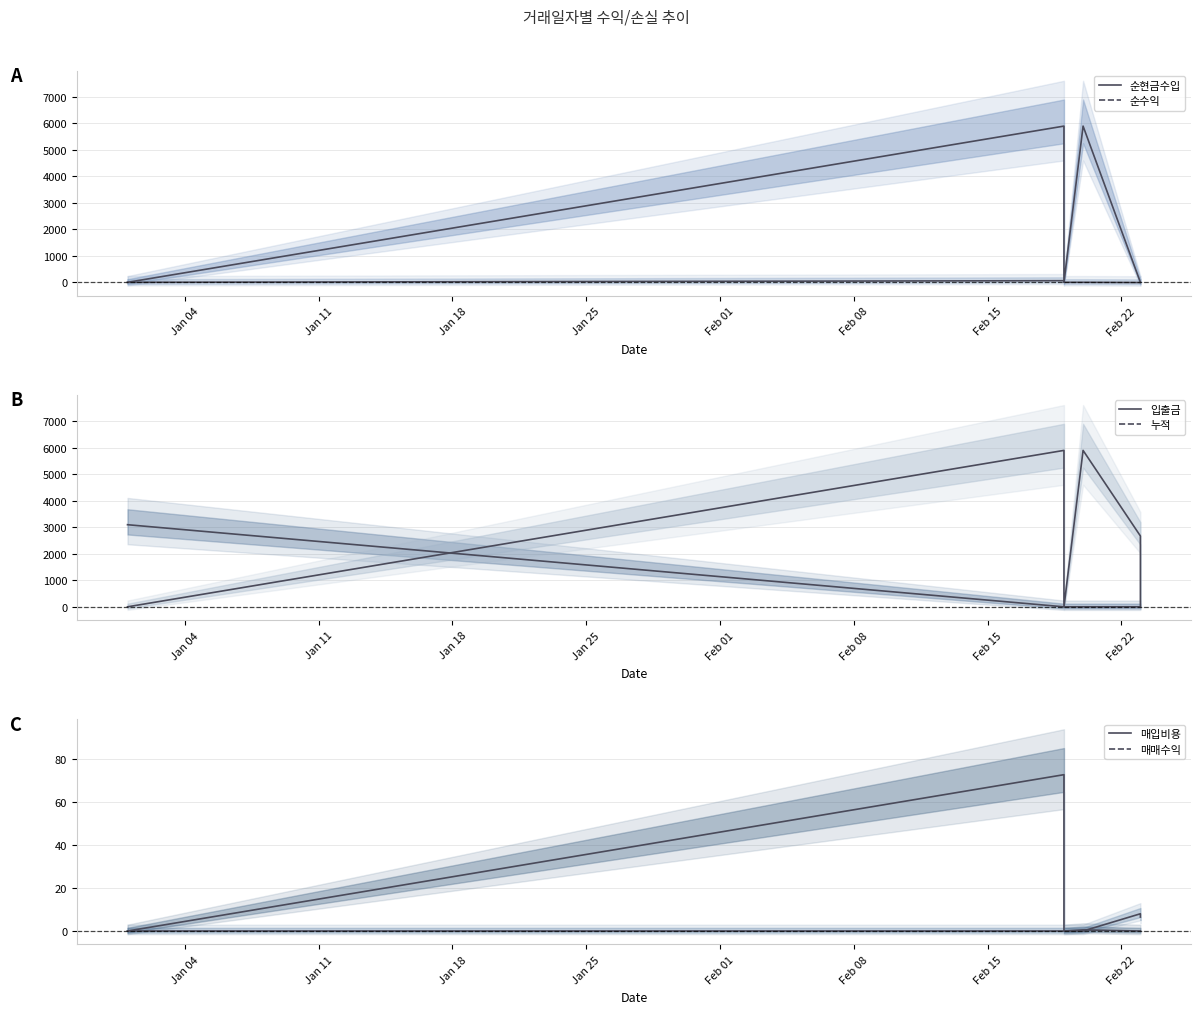

How many intersections are there between 매매수익 and 매입비용?

1